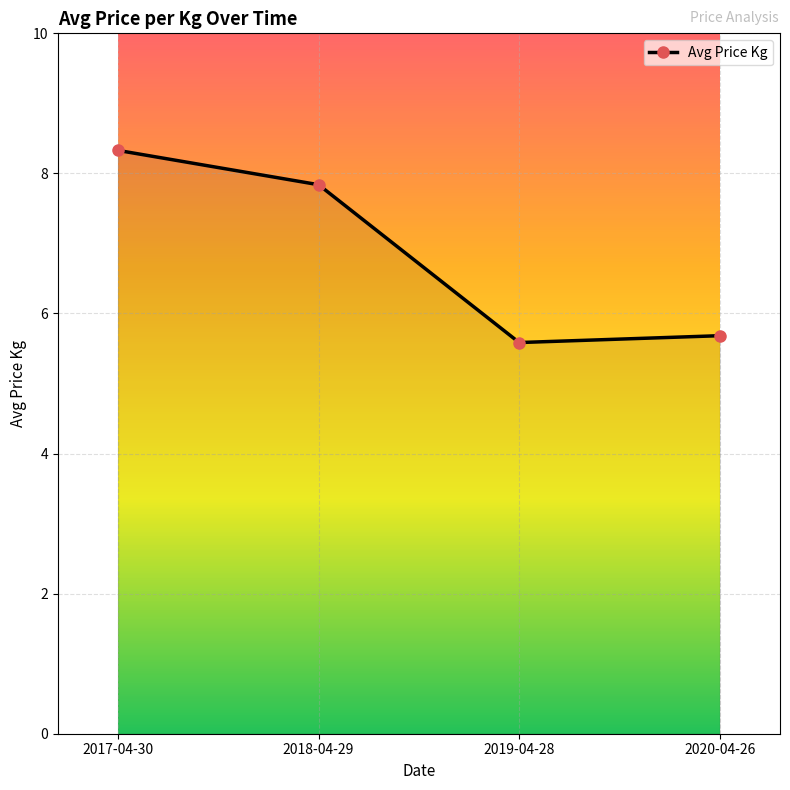

Between 2018-04-29 and 2020-04-26, which is larger?

2018-04-29